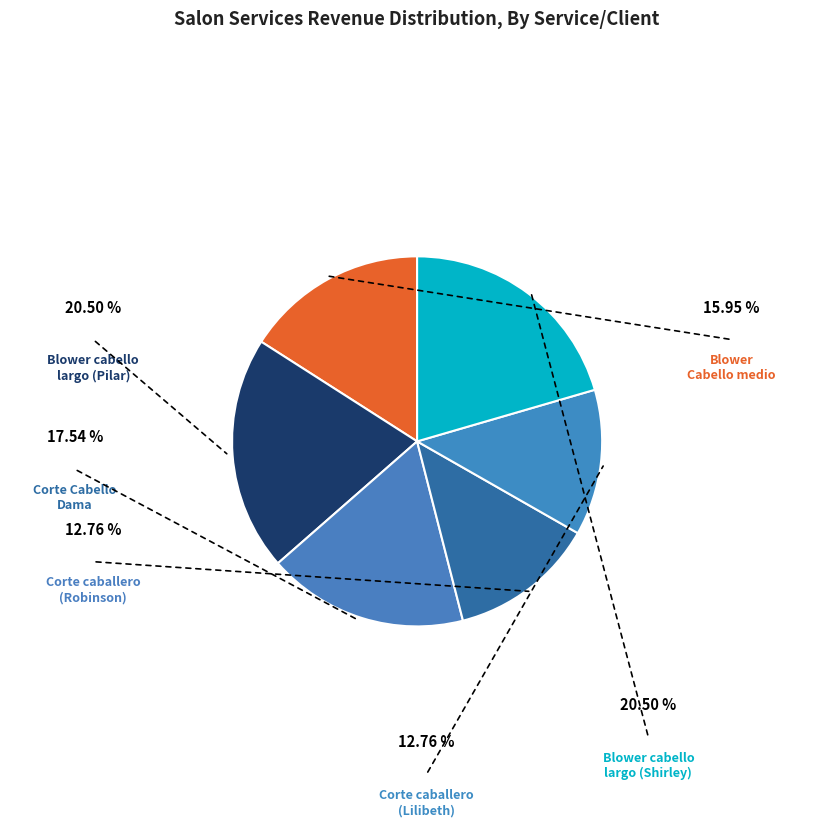

Rank the categories by value from lowest to highest.

Corte caballero (Robinson), Corte caballero (Lilibeth), Blower Cabello medio, Corte Cabello Dama, Blower cabello largo (Pilar), Blower cabello largo (Shirley)